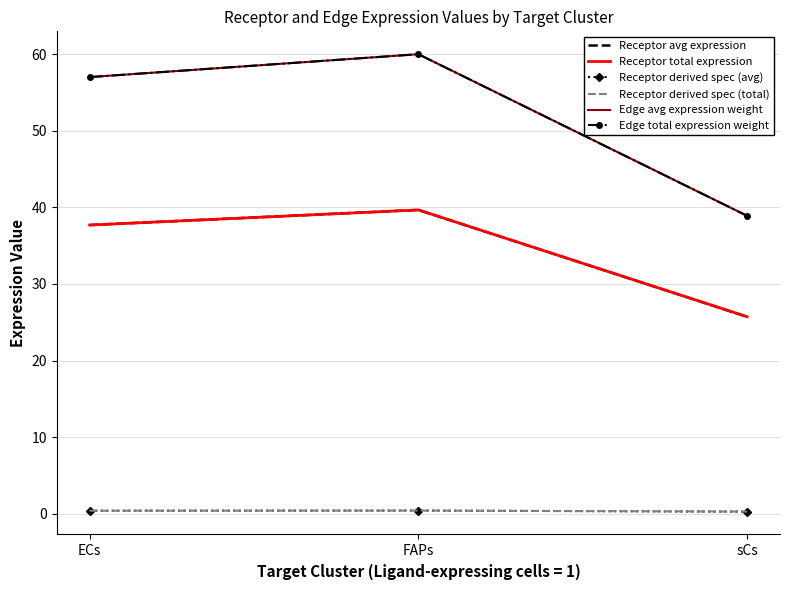

Reading right to left, transcribe all the data shown in this chart.

Receptor avg expression: sCs=25.7	FAPs=39.7	ECs=37.7
Receptor total expression: sCs=25.7	FAPs=39.7	ECs=37.7
Receptor derived spec (avg): sCs=0.2	FAPs=0.4	ECs=0.4
Receptor derived spec (total): sCs=0.2	FAPs=0.4	ECs=0.4
Edge avg expression weight: sCs=38.9	FAPs=60.0	ECs=57.0
Edge total expression weight: sCs=38.9	FAPs=60.0	ECs=57.0